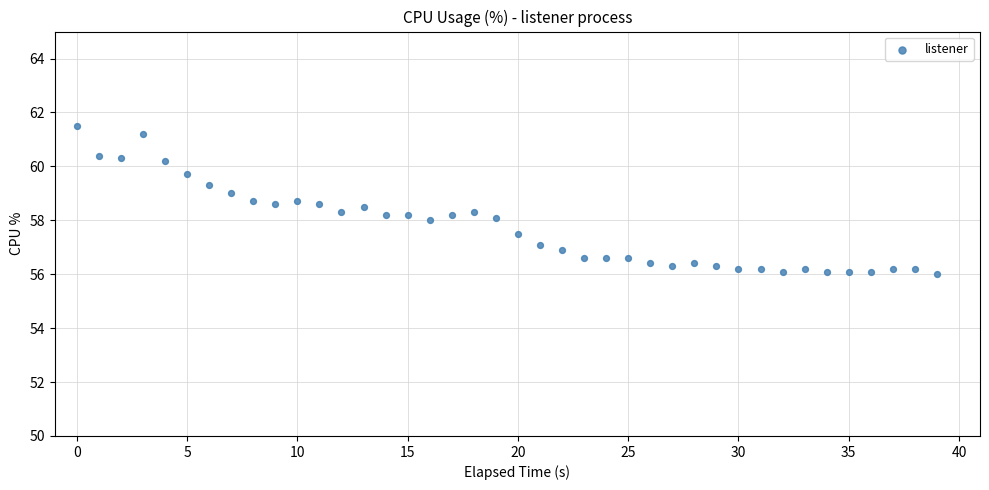

What is the range of Y values (max minus min)?

5.5